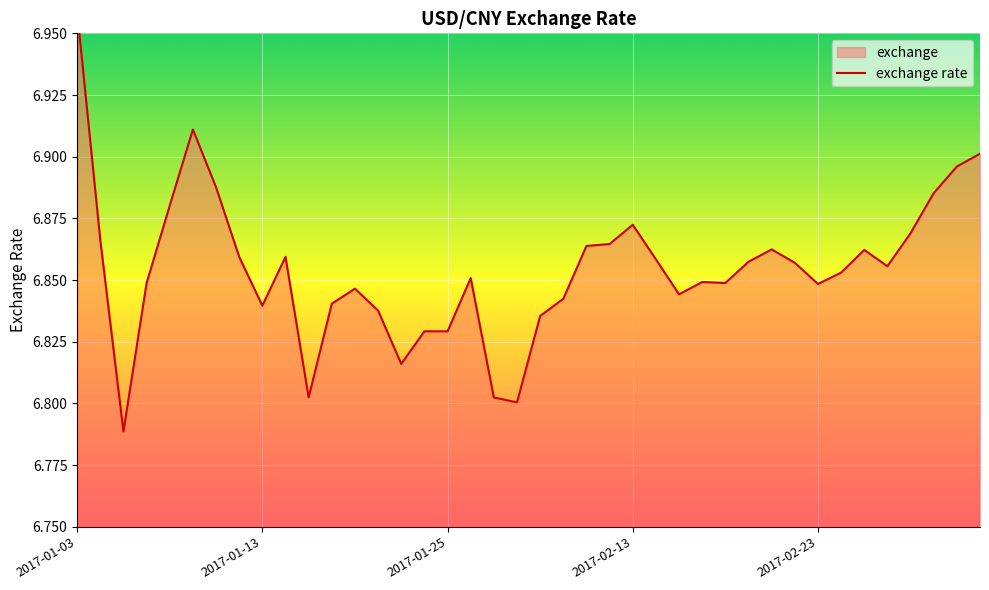

What is the sum of the values at 34 and 37?

13.7